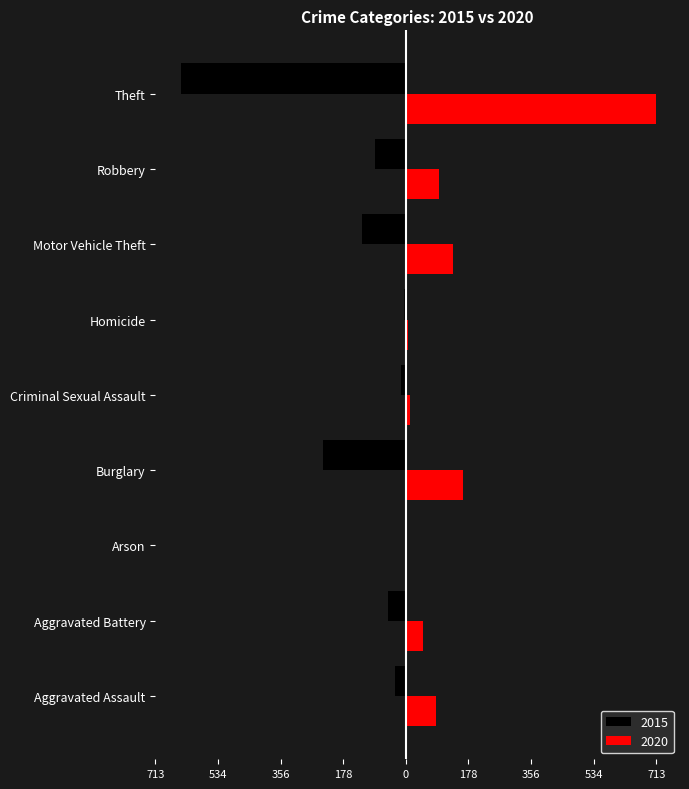

What are all the series names shown in the legend?

2015, 2020